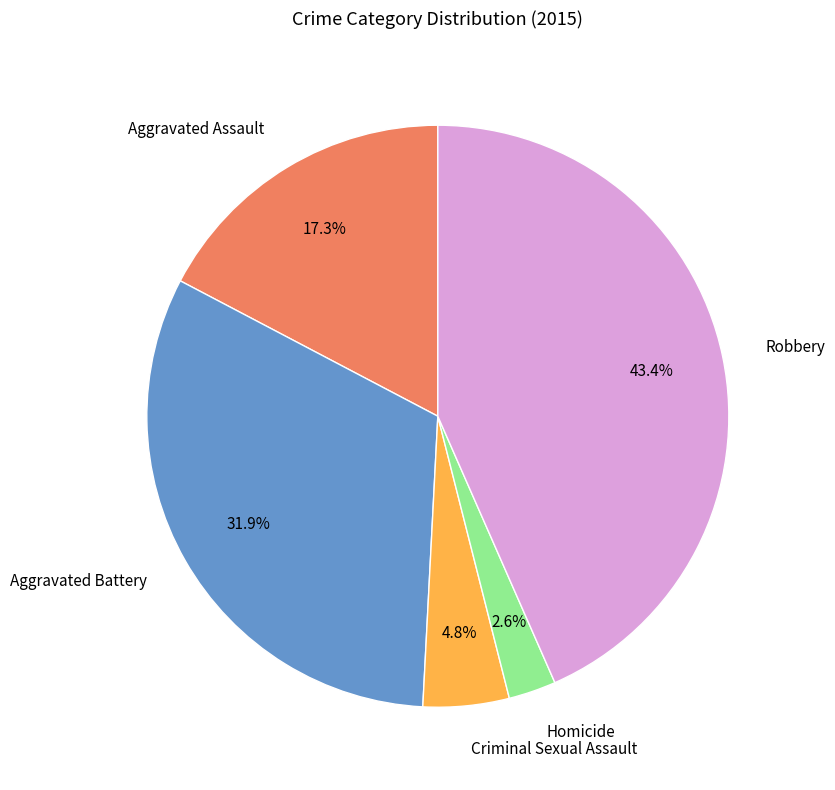

Approximately how many times larger is the value at Robbery compared to Aggravated Battery?

1.4